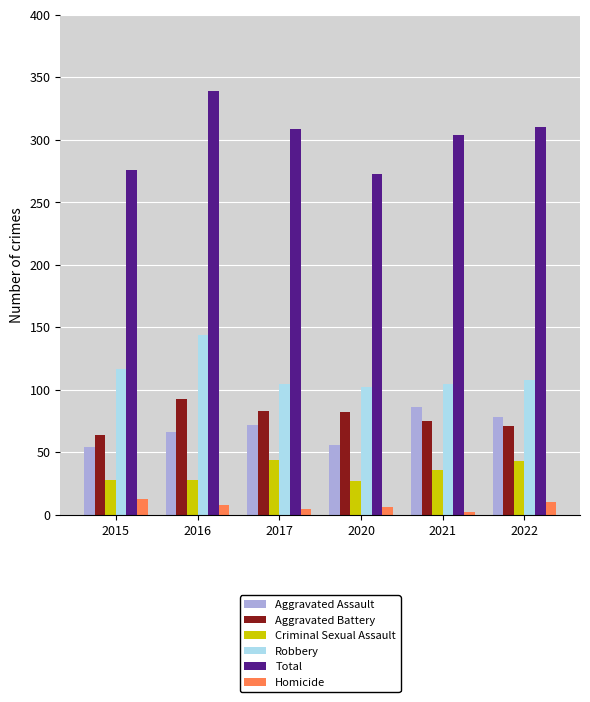

What is the difference between the highest and lowest values at 2022?

300